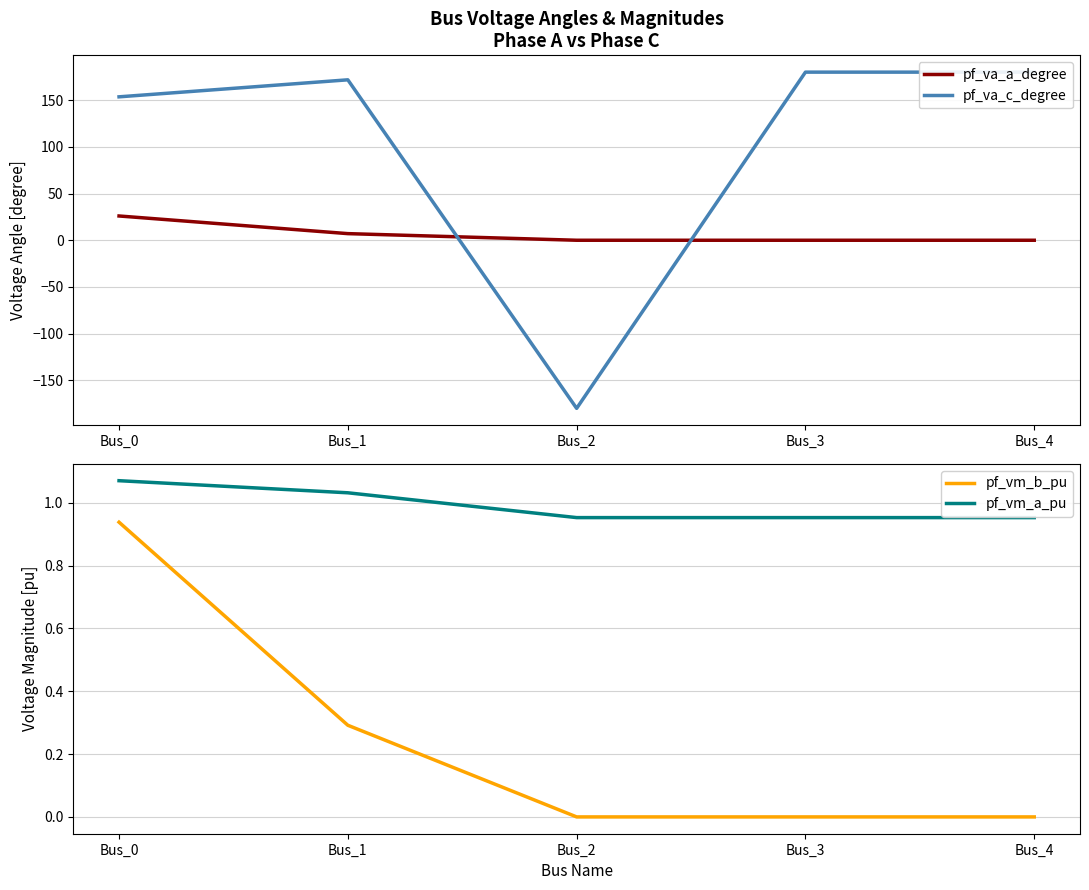

Reading left to right, transcribe all the data shown in this chart.

pf_va_a_degree: 26.0	7.1	-0.0	0.0	0.0
pf_va_c_degree: 153.6	171.8	-180.0	180.0	180.0
pf_vm_b_pu: 0.9	0.3	0.0	0.0	0.0
pf_vm_a_pu: 1.1	1.0	1.0	1.0	1.0